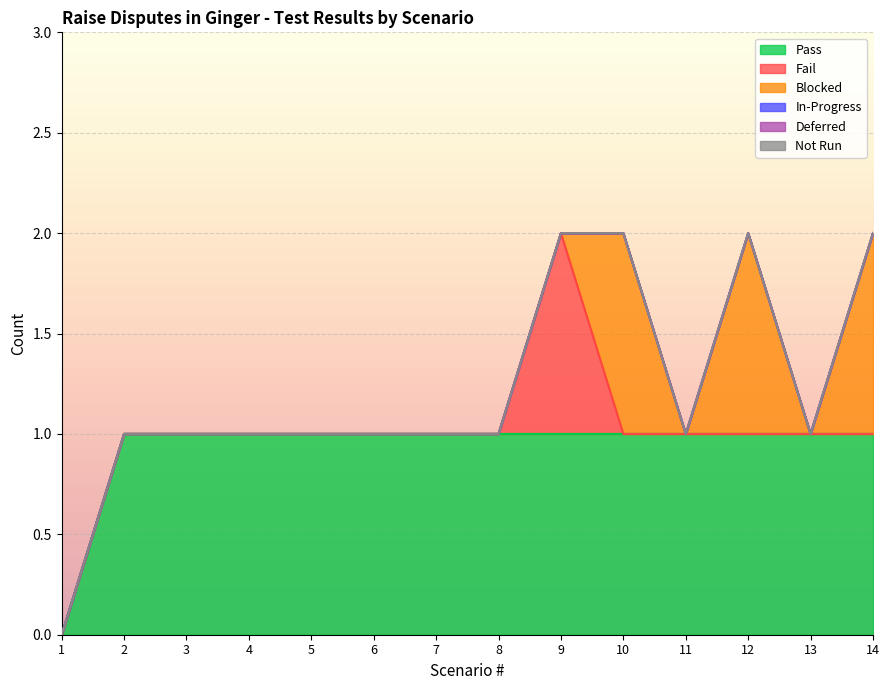

Reading left to right, list all the values displayed in this chart.

Pass: 0	1	1	1	1	1	1	1	1	1	1	1	1	1
Fail: 0	0	0	0	0	0	0	0	1	0	0	0	0	0
Blocked: 0	0	0	0	0	0	0	0	0	1	0	1	0	1
In-Progress: 0	0	0	0	0	0	0	0	0	0	0	0	0	0
Deferred: 0	0	0	0	0	0	0	0	0	0	0	0	0	0
Not Run: 0	0	0	0	0	0	0	0	0	0	0	0	0	0